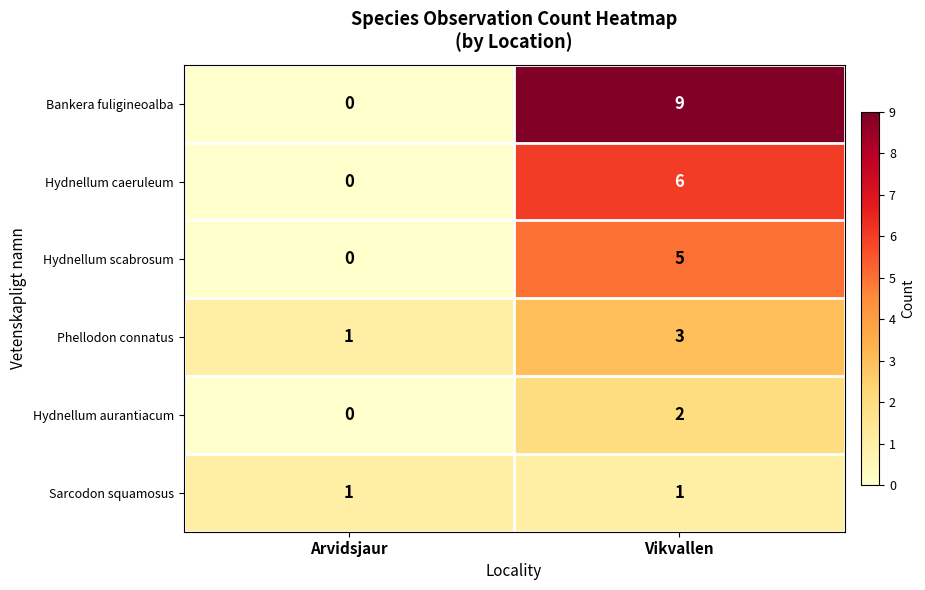

What is the difference between the maximum and minimum values in the Hydnellum scabrosum series?

5